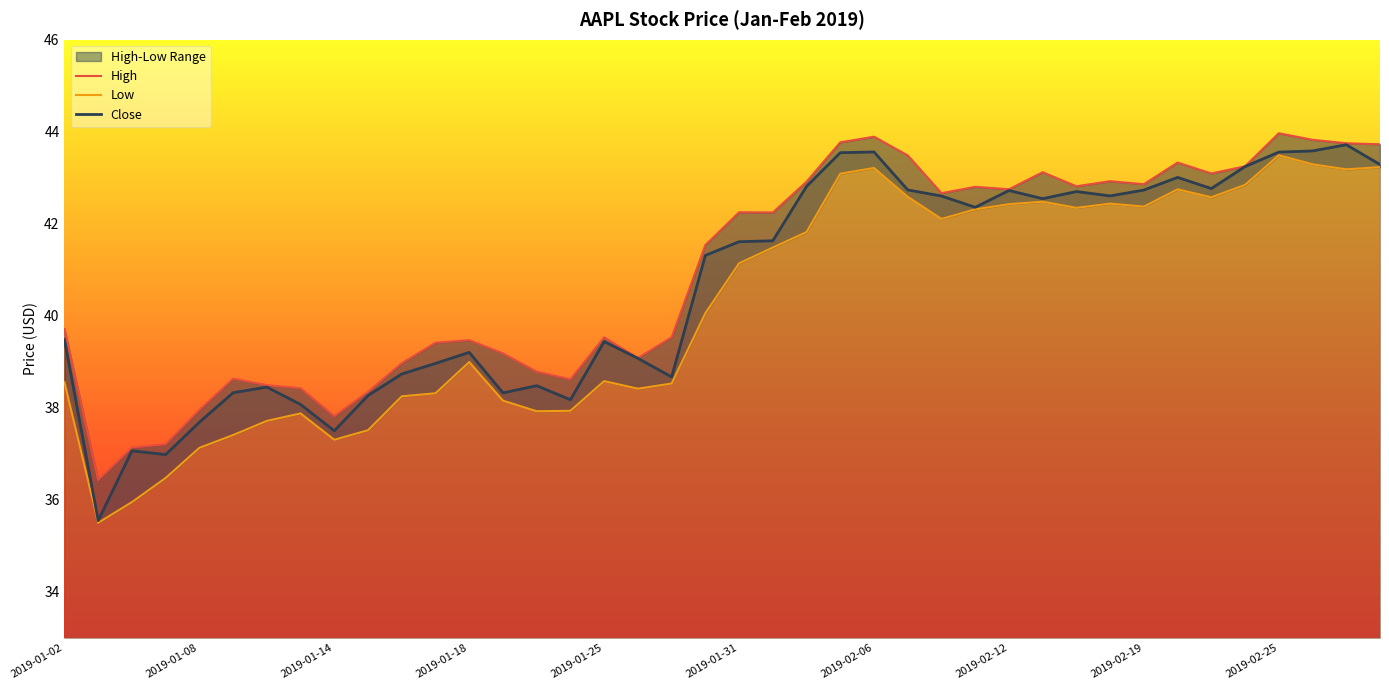

What is the highest value of the Close series?

43.7